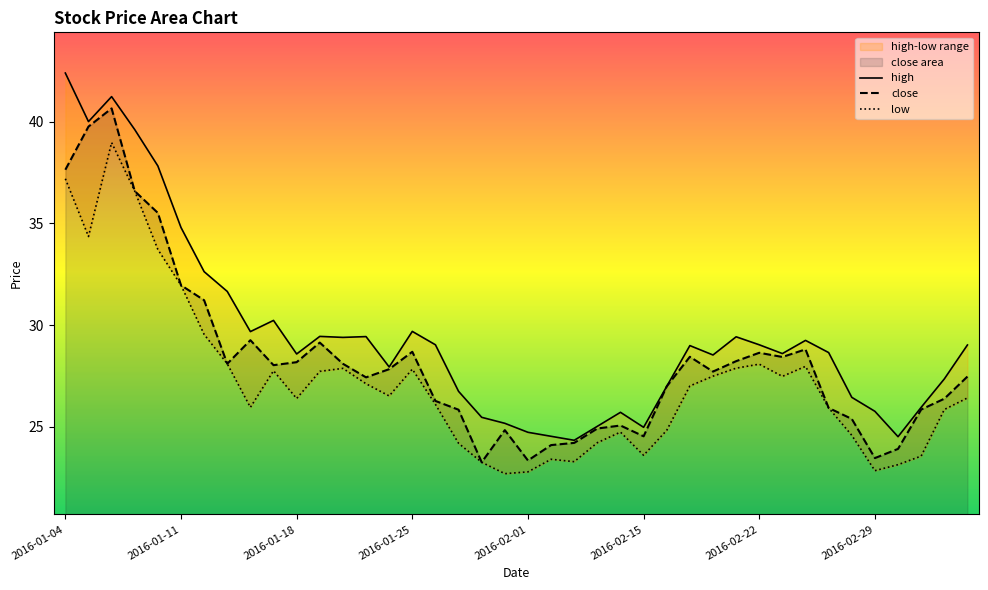

Which series has the largest total across all categories?

high